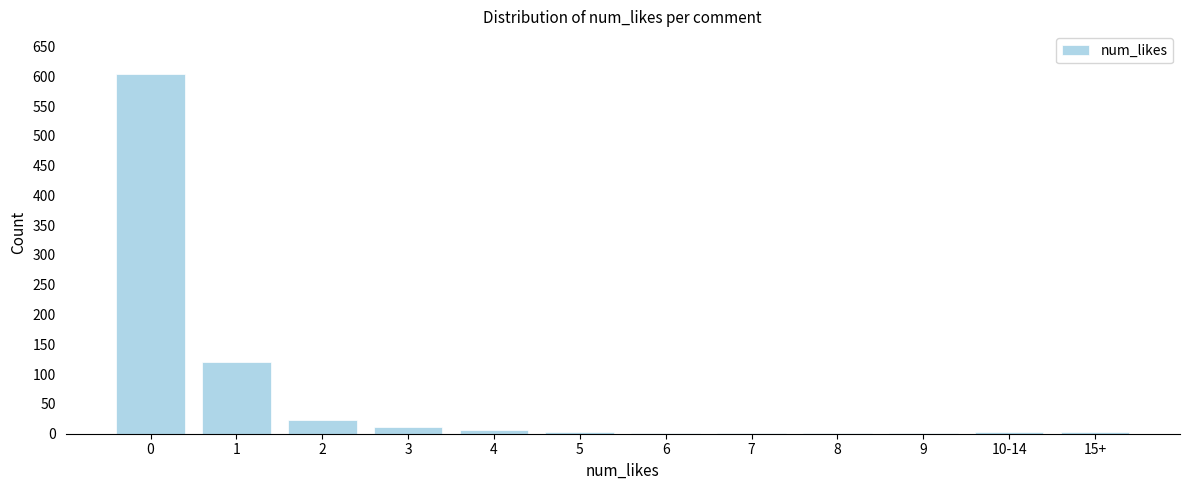

The chart shows a value of 186 at 0. True or false?

False